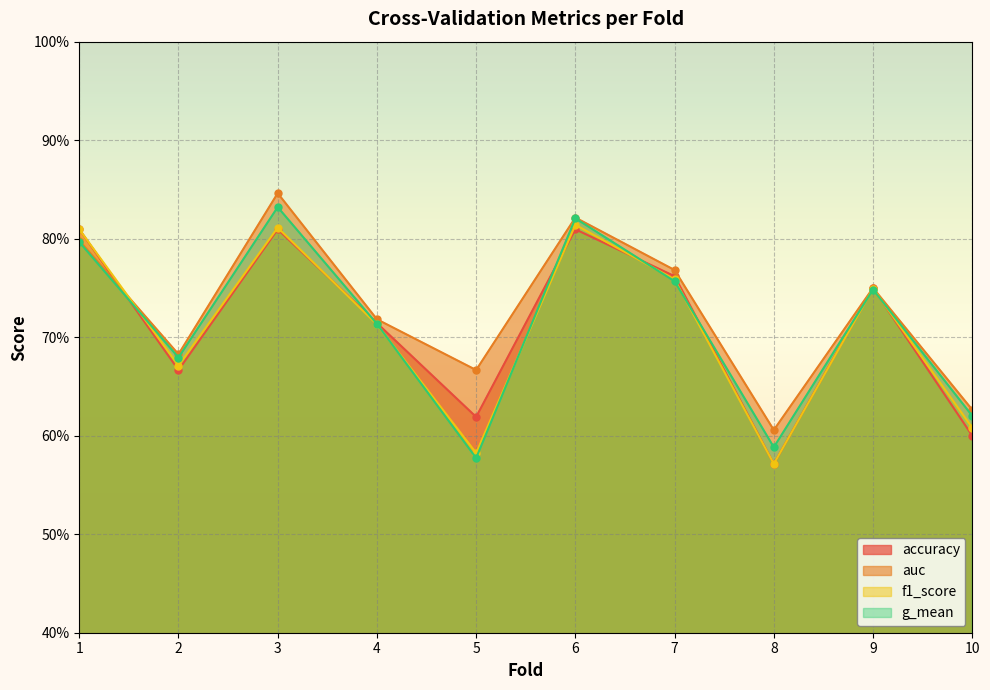

Between 4 and 7, which series saw the biggest shift?

auc